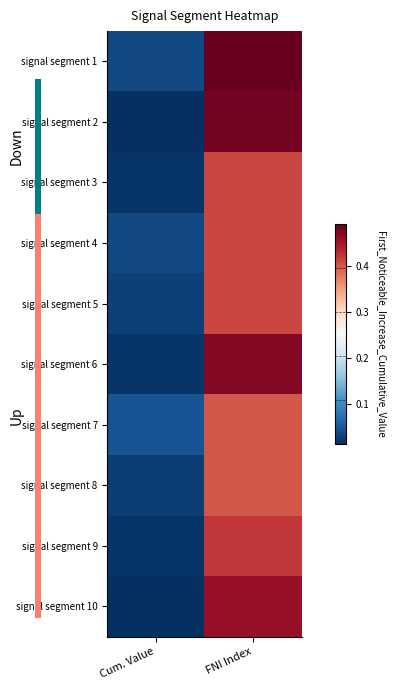

Which label corresponds to the smallest value in the chart?

Cum. Value